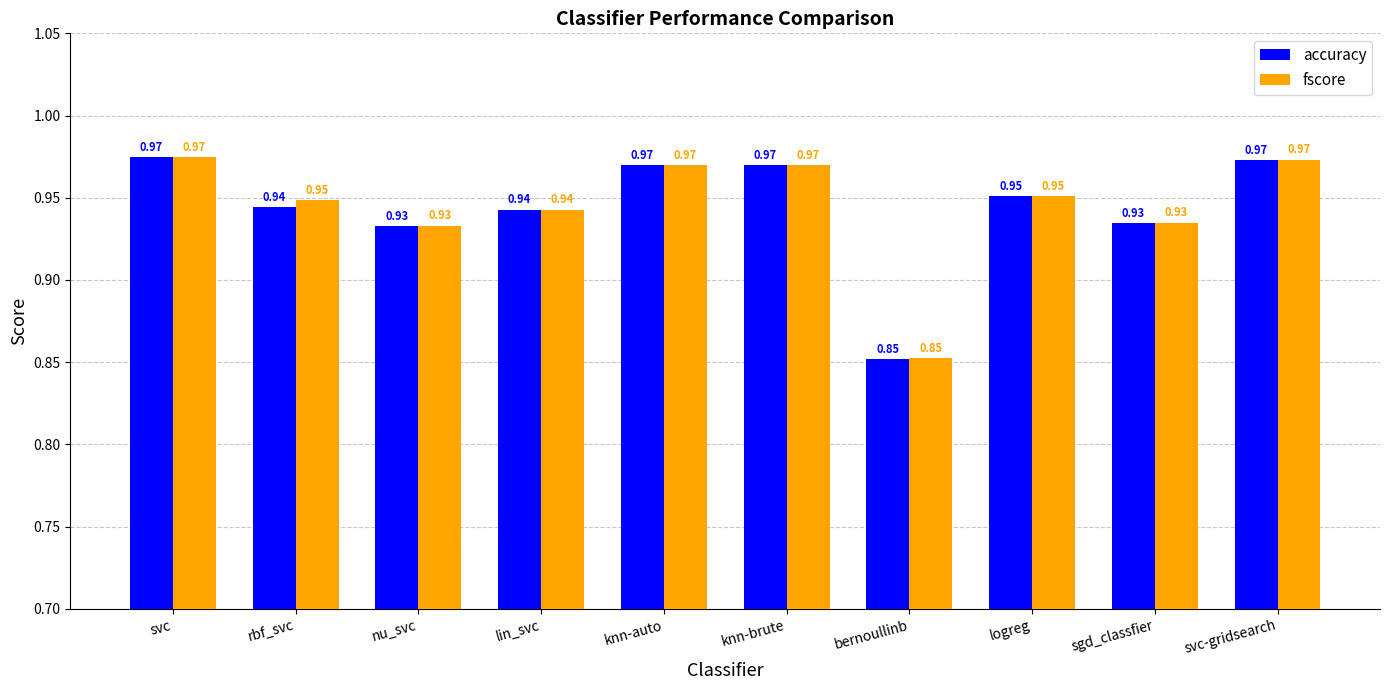

Which category has the lowest value across all series?

bernoullinb